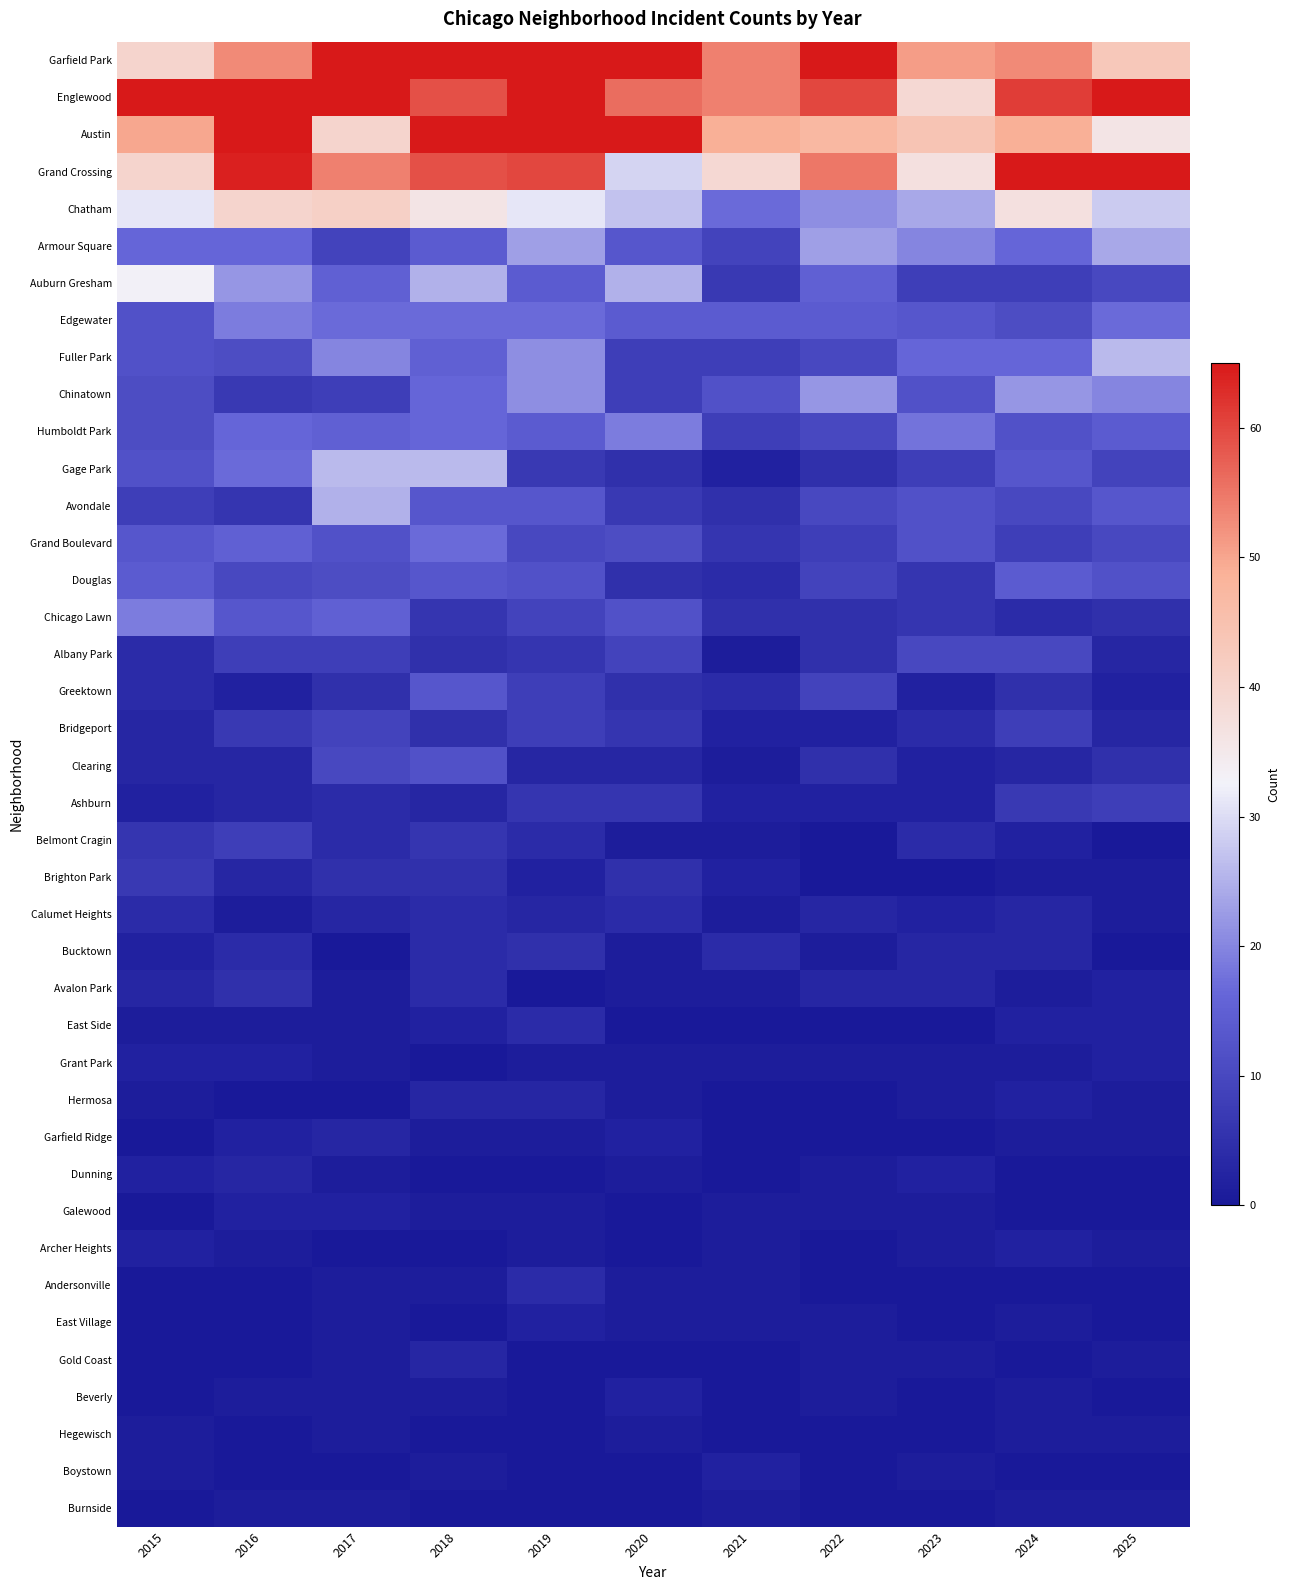

Which category has the highest value across all series?

2019